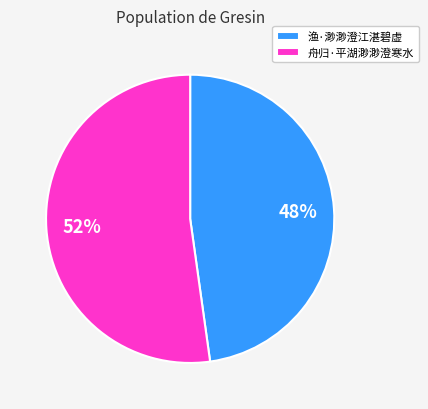

To the nearest percent, what is the average slice percentage?

50%